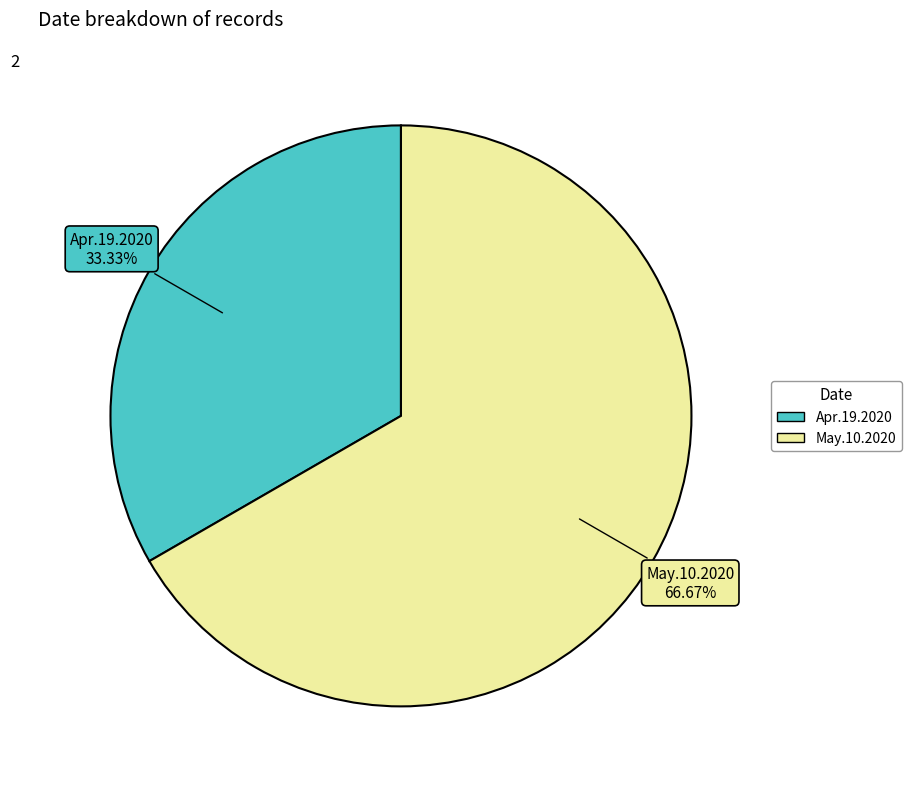

Count the number of slices in the pie.

2